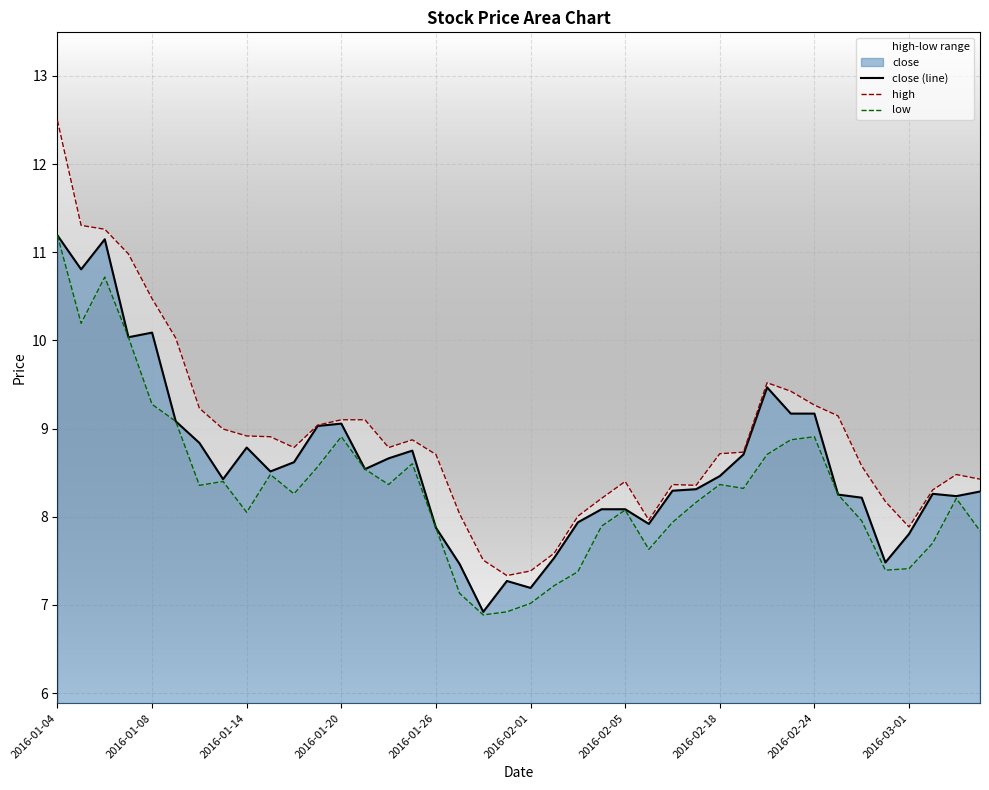

The value of close (line) at 2016-01-04 is 17.9. True or false?

False